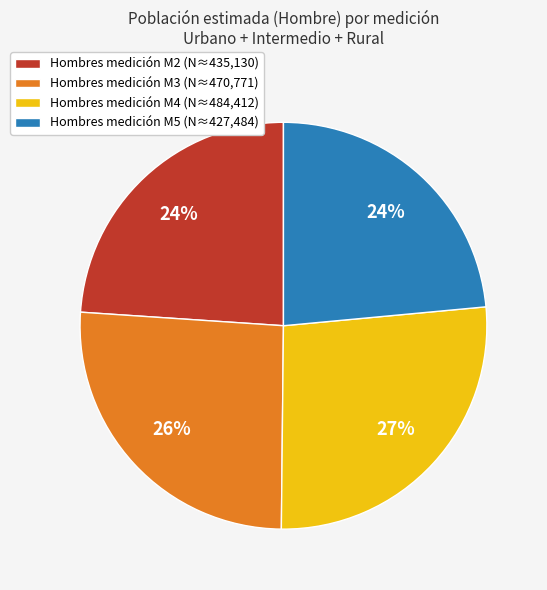

To the nearest percent, what is the average slice percentage?

25%